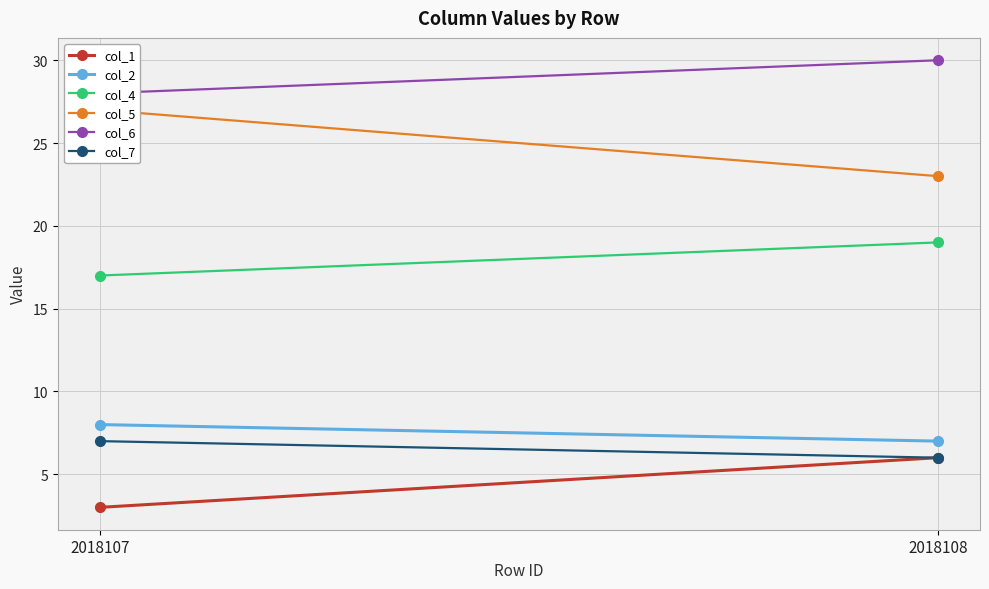

At how many categories does at least one series exceed 10?

2